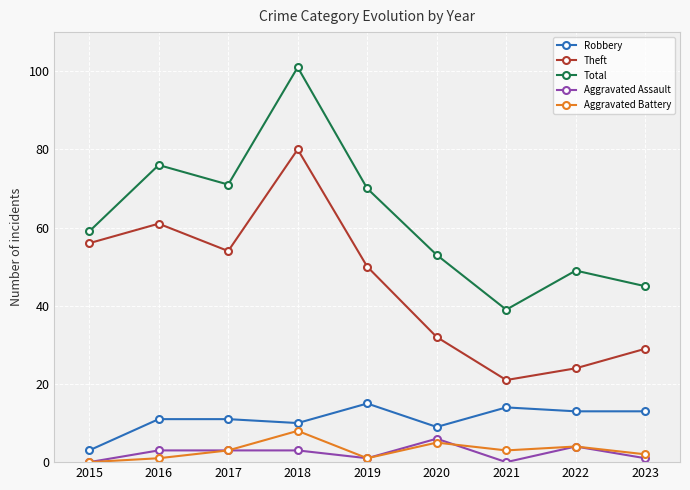

What is the minimum value for Robbery?

3